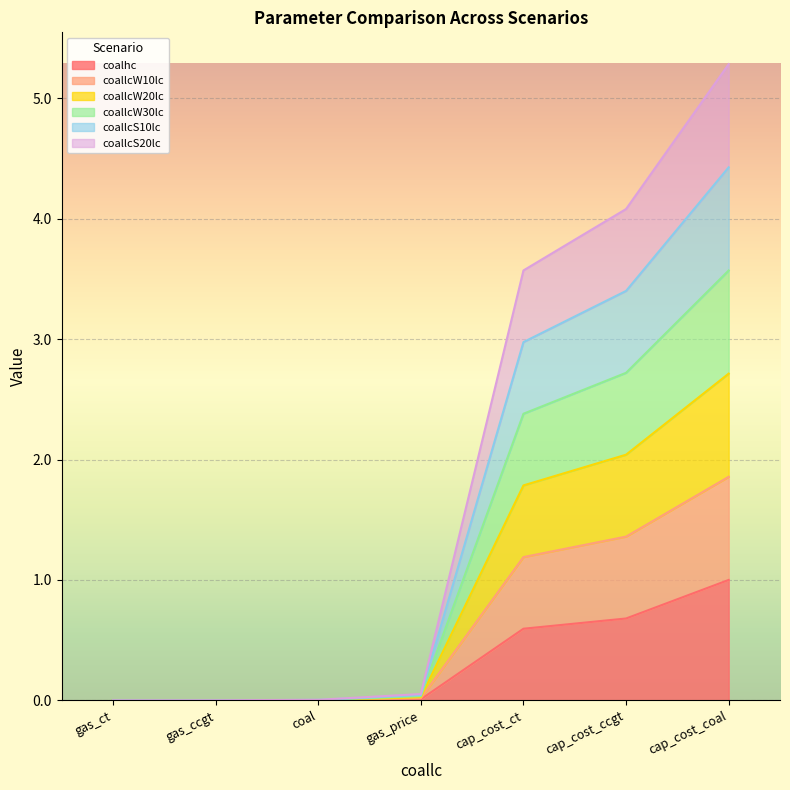

How many lines are shown in the chart?

6